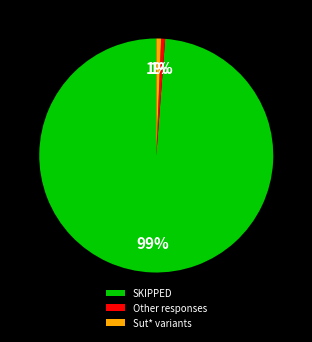

Is it true that SKIPPED is 99% of the pie?

True